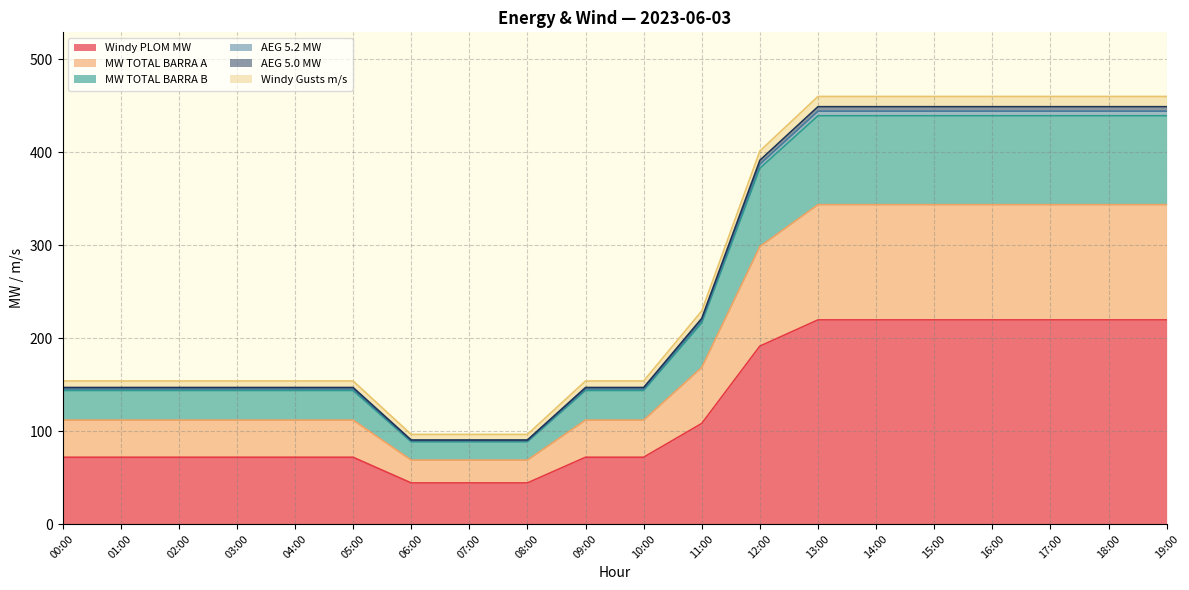

What is the lowest value of the MW TOTAL BARRA A series?

68.8